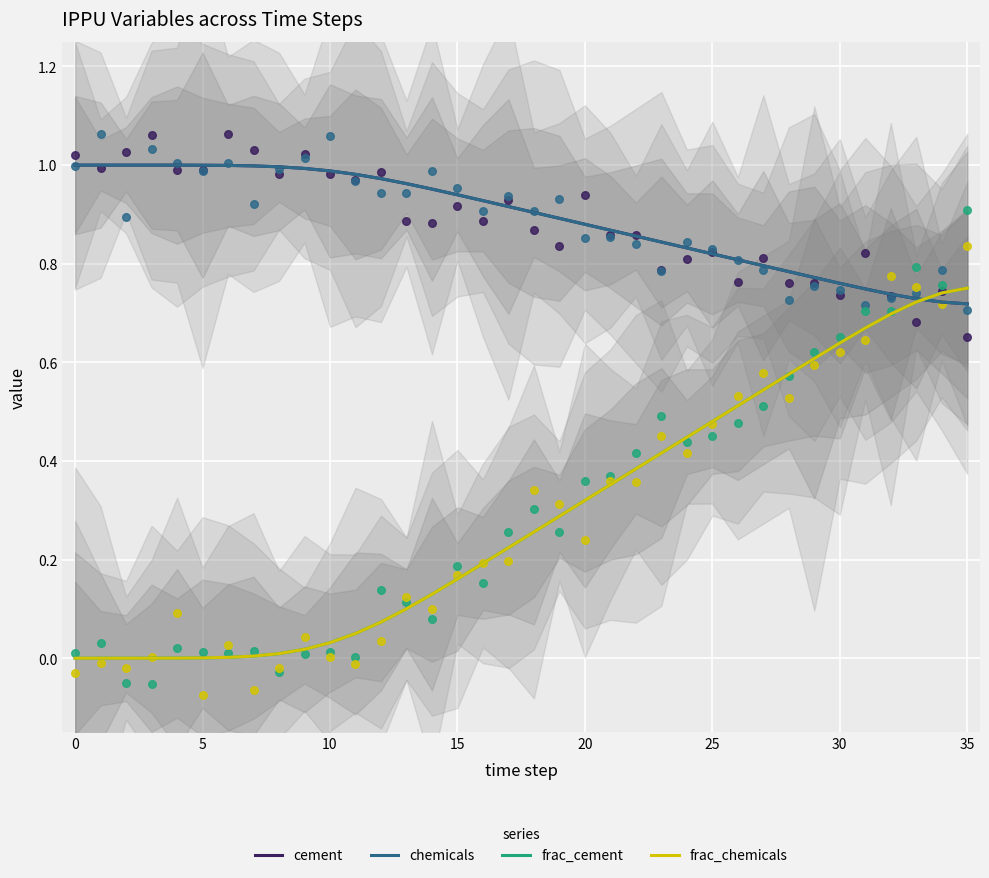

Which series reaches the minimum Y coordinate?

frac_cement